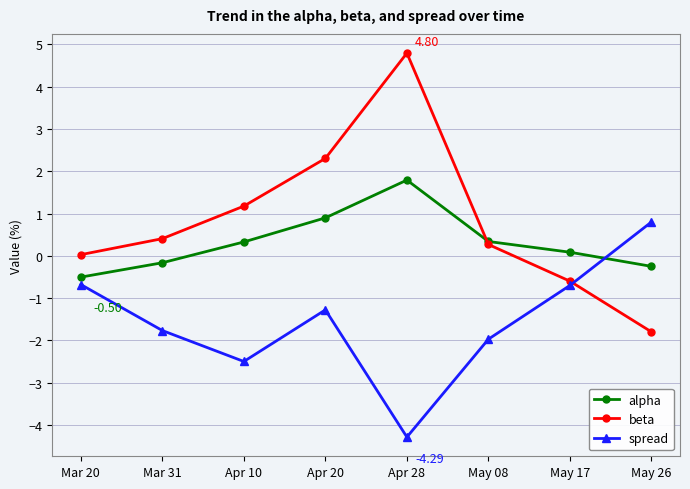

What is the label of the 8th point from the left?

May 26